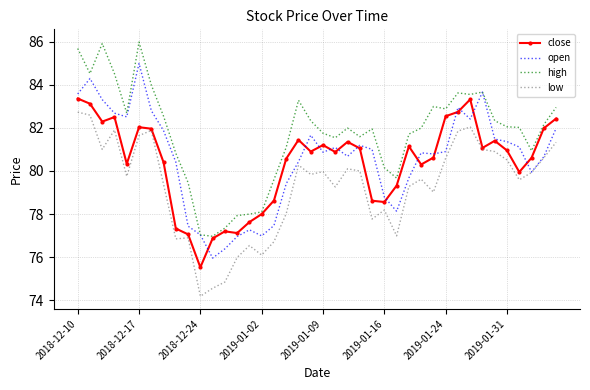

What is the minimum value shown in the chart?

74.2